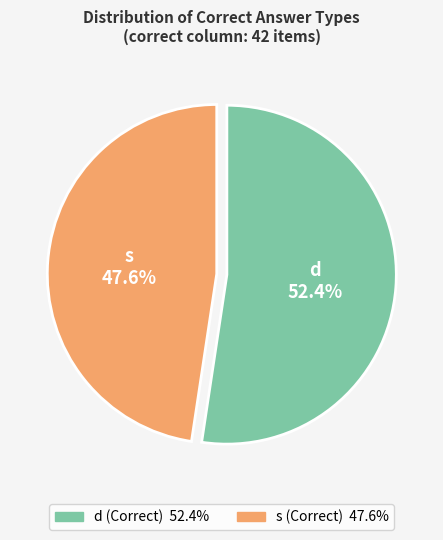

Does d account for over 50% of the chart?

Yes